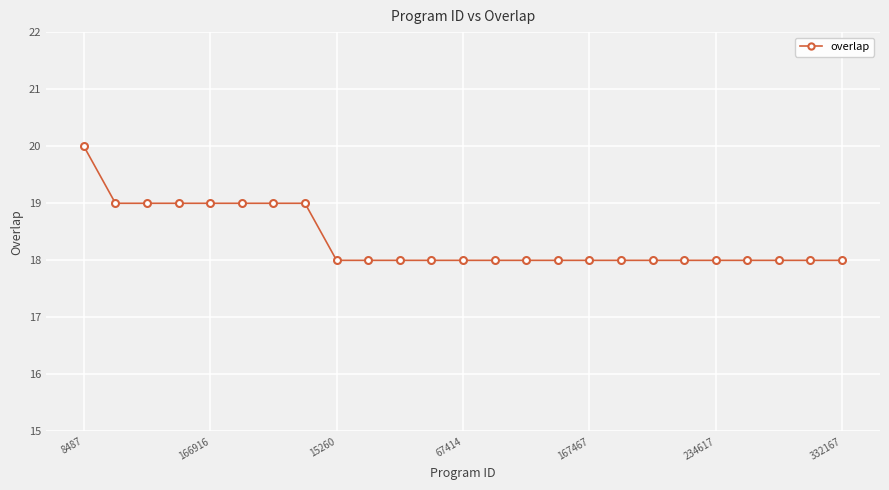

What is the average value?

18